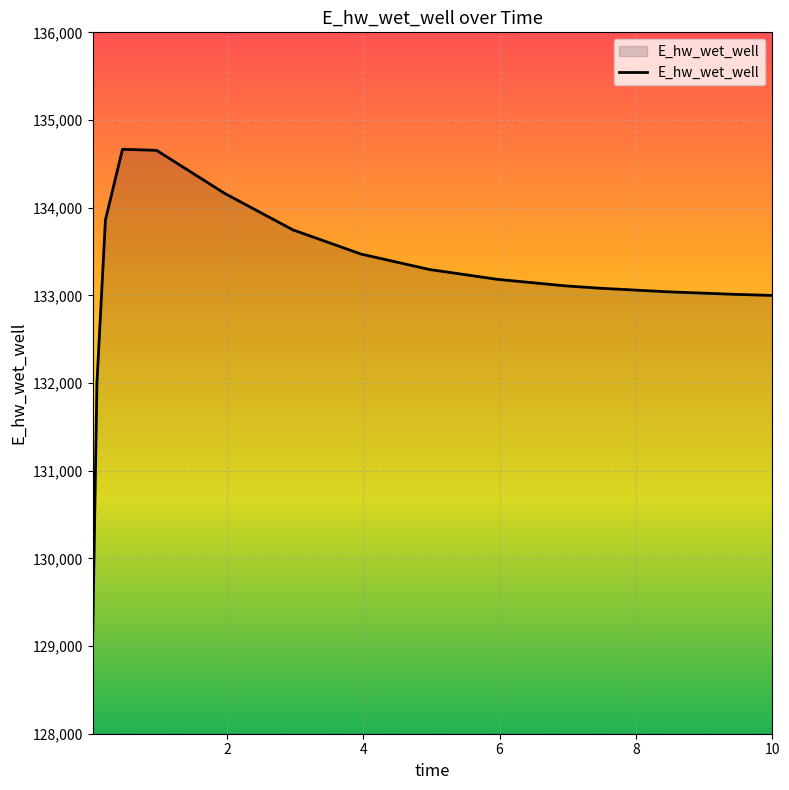

What is the greatest value displayed?

134666.2